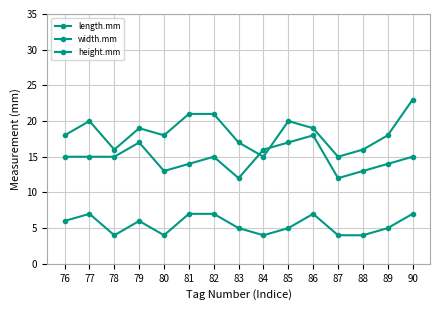

True or false: length.mm and width.mm intersect in this chart.

True